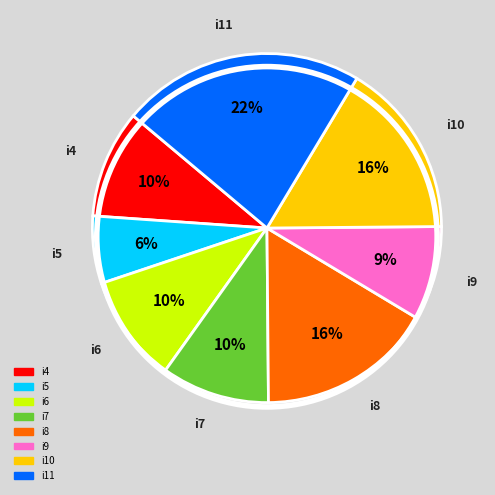

True or false: i9 accounts for 9% of the total.

True